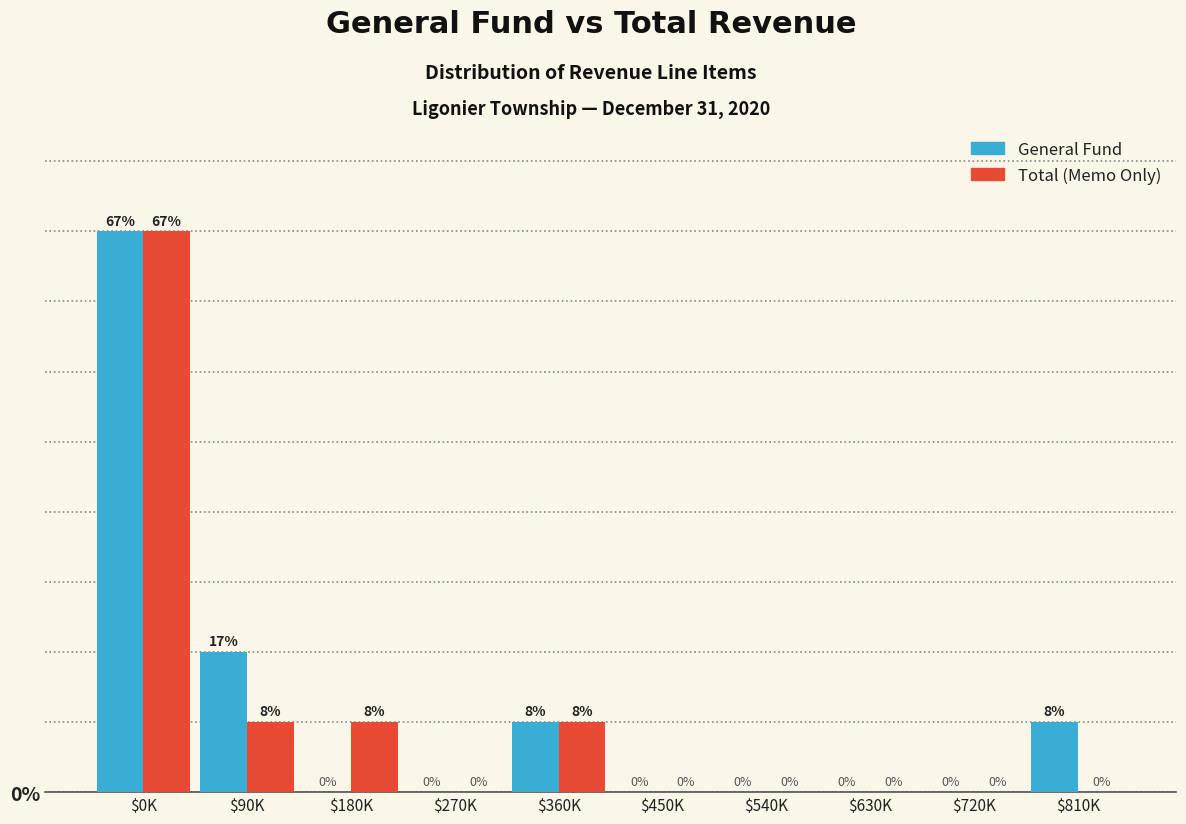

What is the greatest value displayed?

8